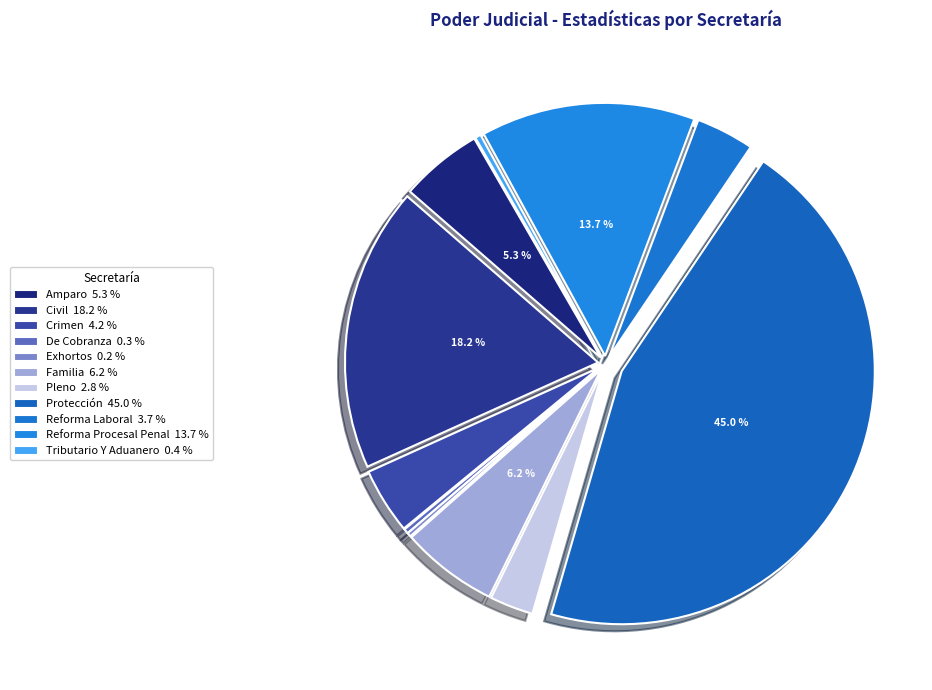

To the nearest percent, what is the average slice percentage?

9%